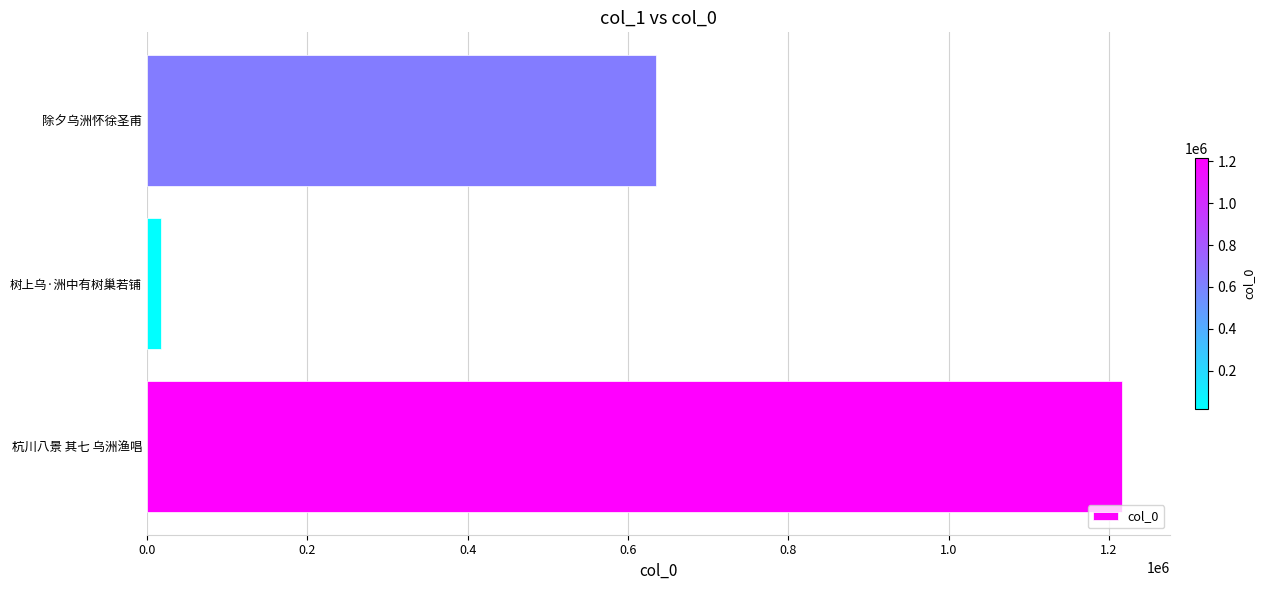

How many distinct data groups are displayed?

1